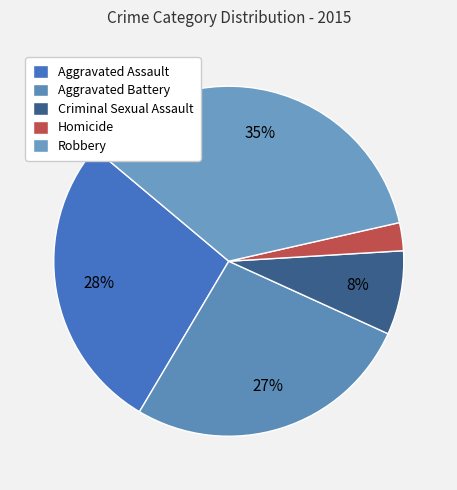

To the nearest percent, what percentage of the pie is Robbery?

35%